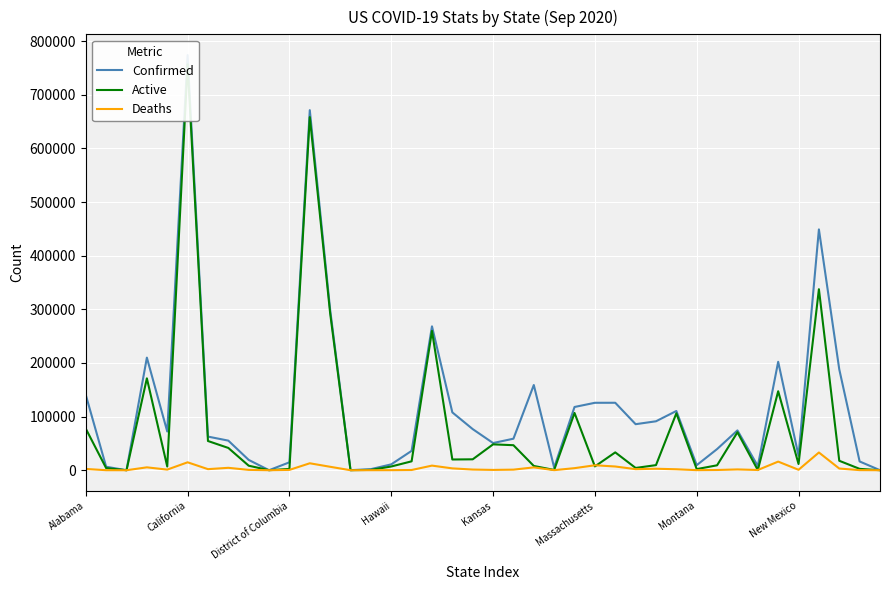

What is the maximum value for Deaths?

33042